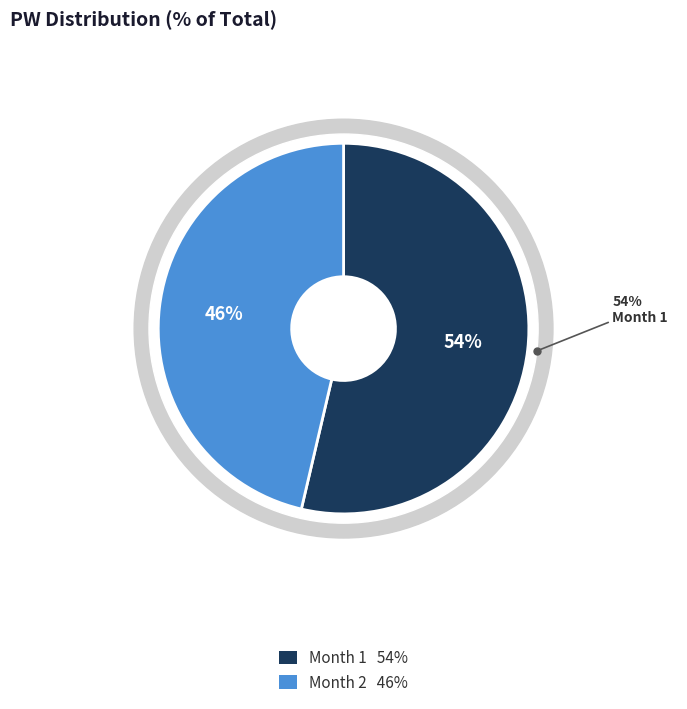

What is the majority slice?

1